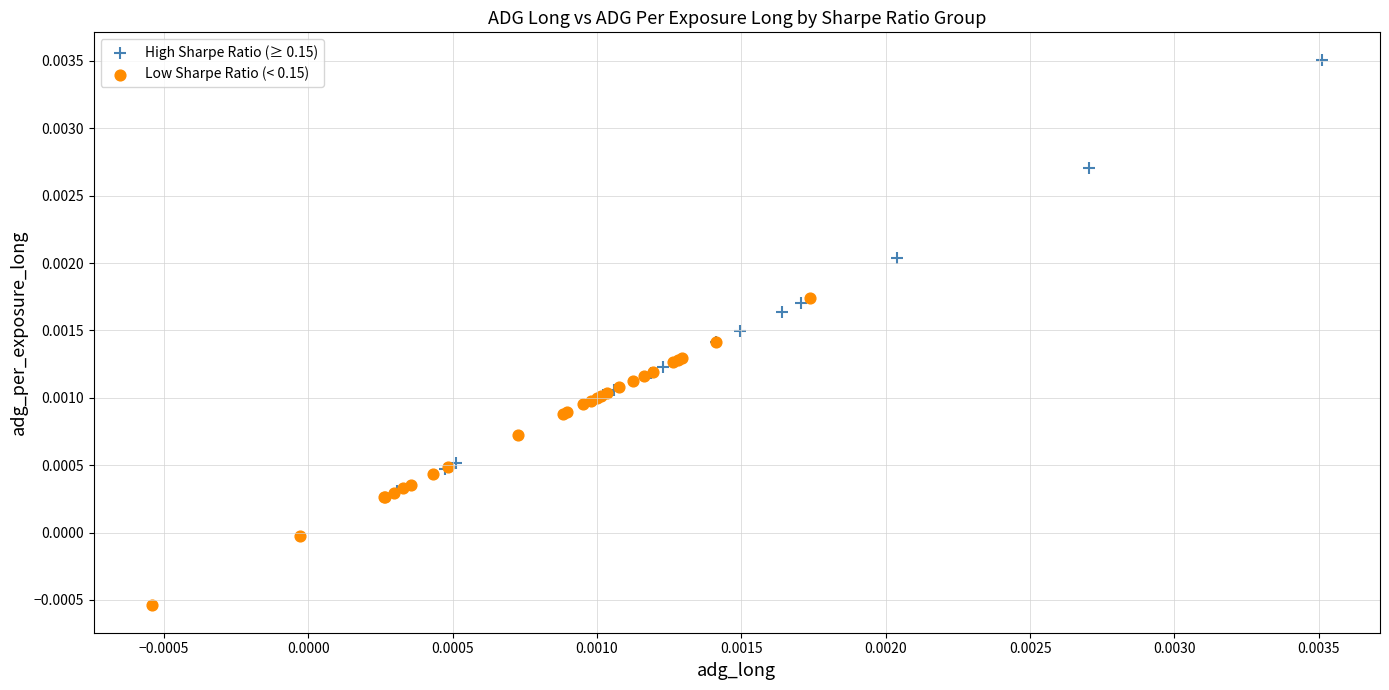

What are all the series names shown in the legend?

High Sharpe Ratio (≥ 0.15), Low Sharpe Ratio (< 0.15)